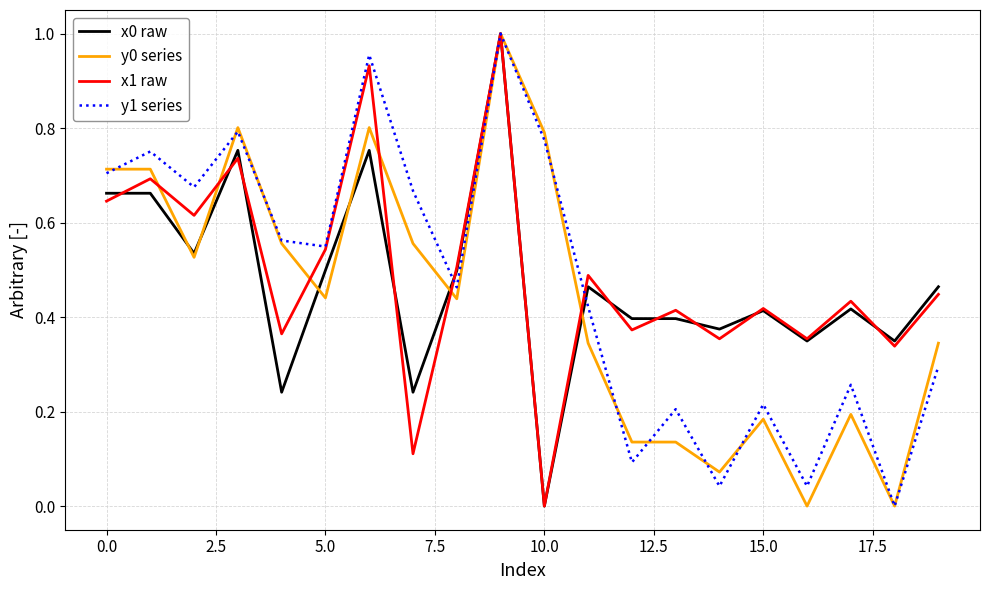

At which label does x0 raw reach its minimum?

10.0